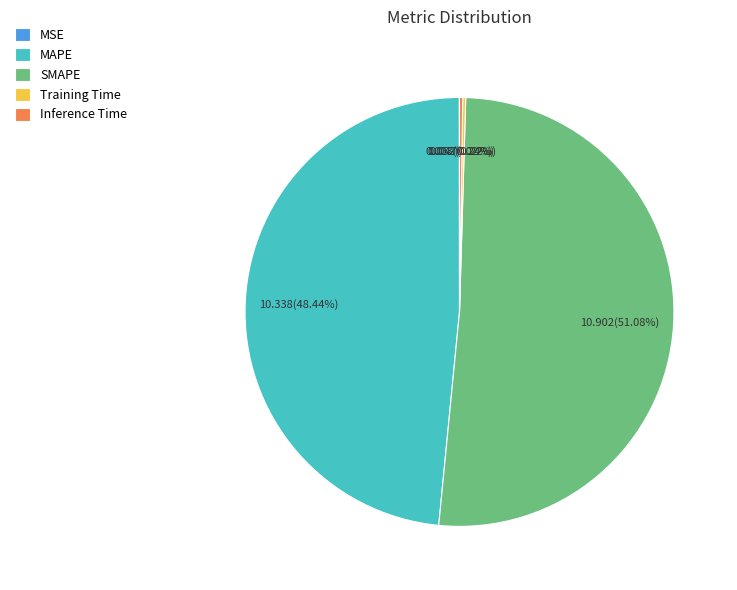

Does any single category account for the majority?

Yes